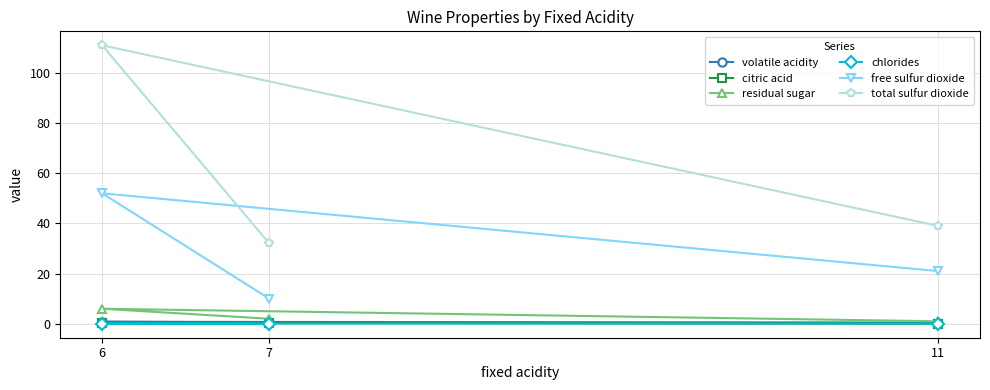

The total sulfur dioxide series shows 39.0 at 11. True or false?

True